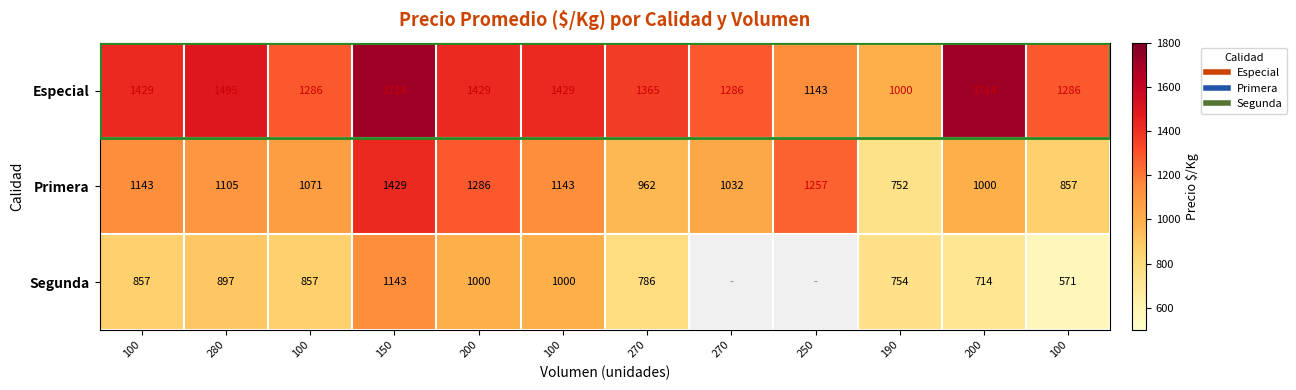

Is it true that Primera equals 1572.4 at 100?

False